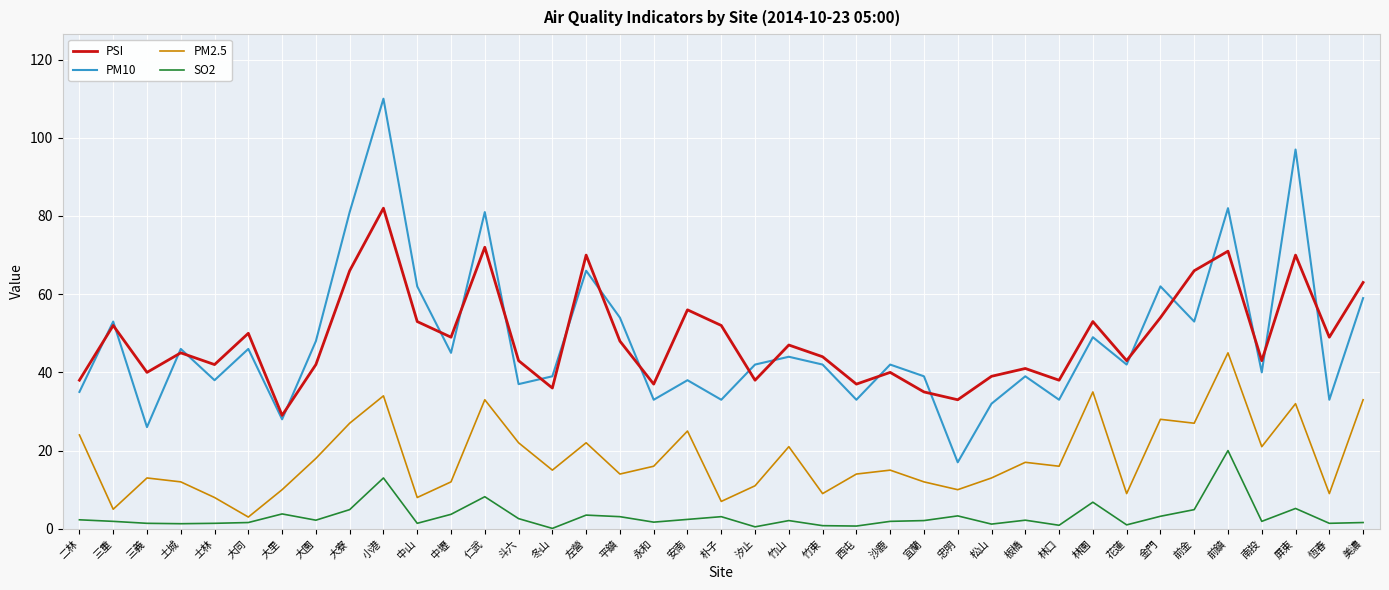

What is the average value of the PSI series?

48.9